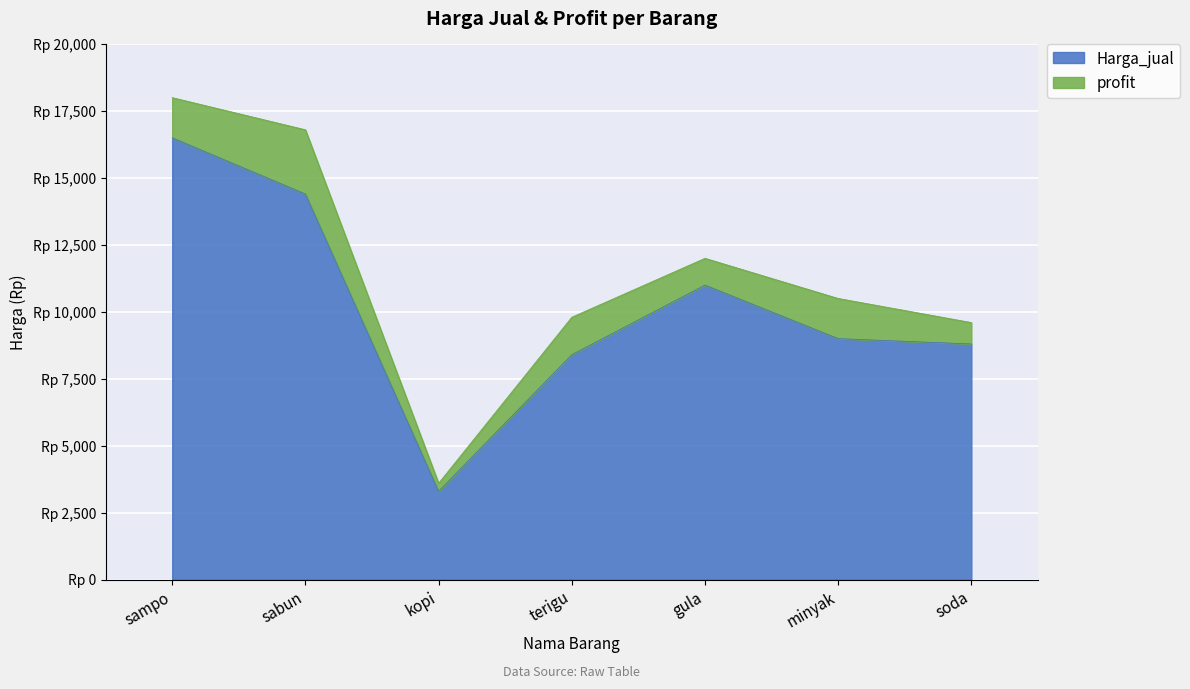

At which category does the data reach its first local valley?

kopi